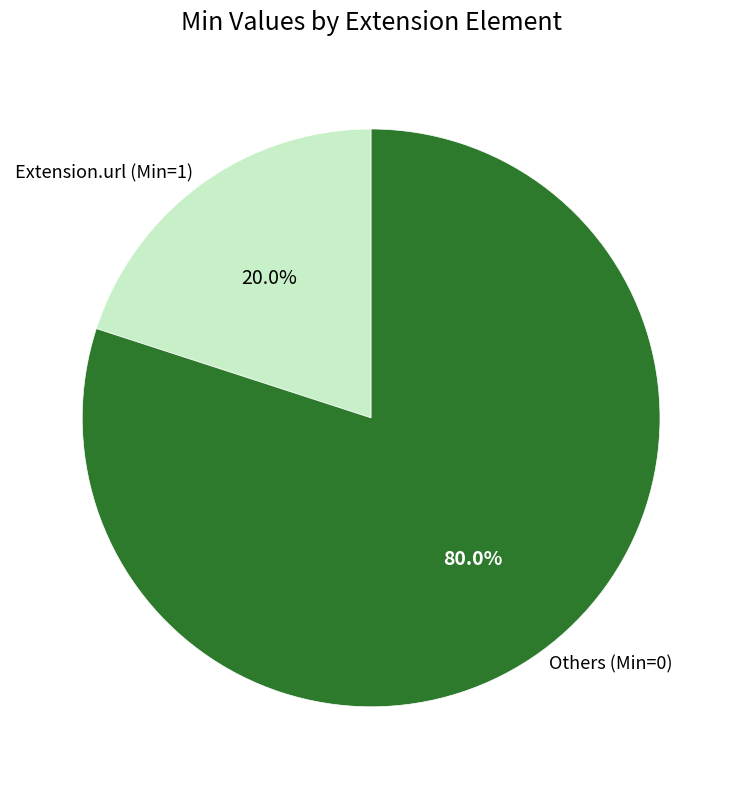

Is there a majority slice in this chart?

Yes